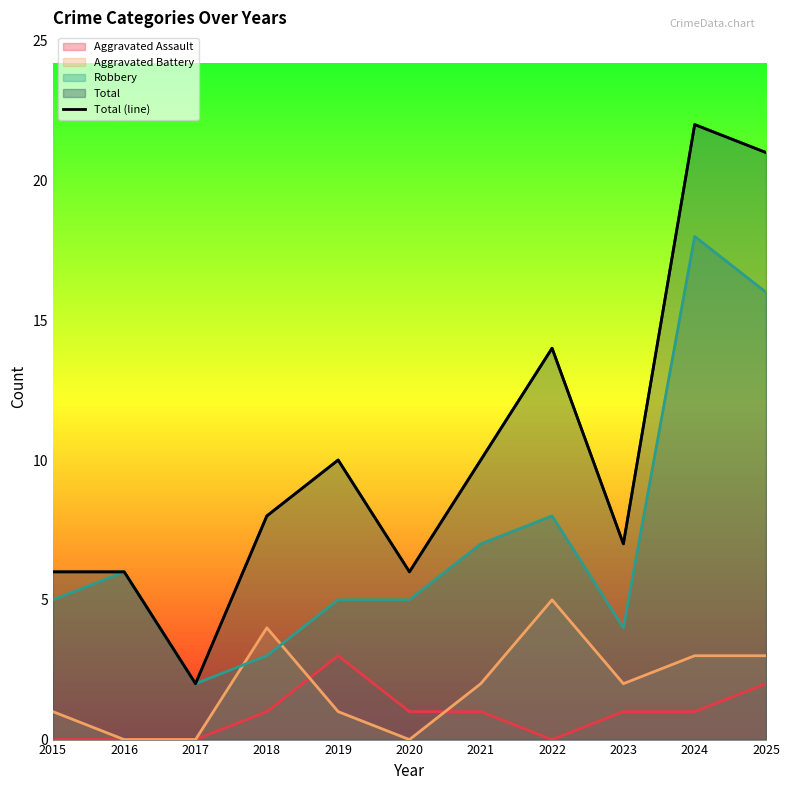

List the labels in order of value, largest first.

2024, 2025, 2022, 2019, 2021, 2018, 2023, 2015, 2016, 2020, 2017